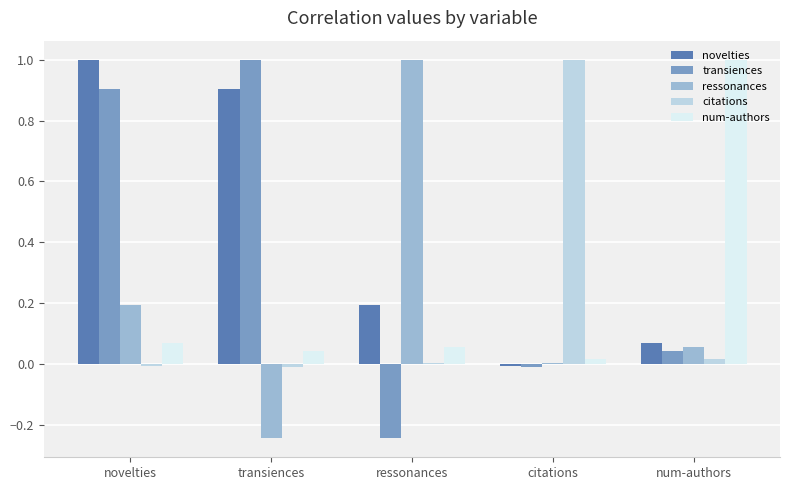

What is the difference between the highest and lowest values at citations?

1.0